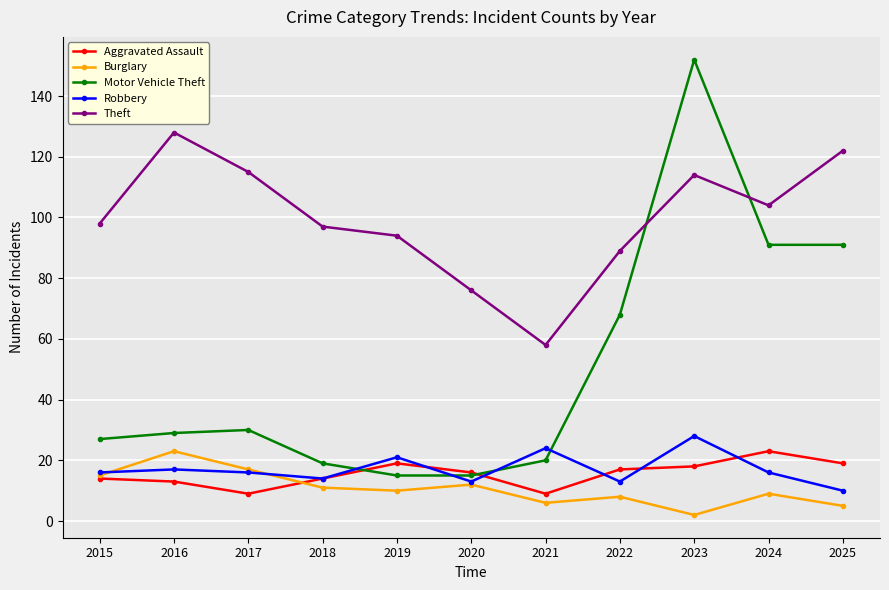

True or false: Aggravated Assault has more than 1 points higher than both neighbors.

True